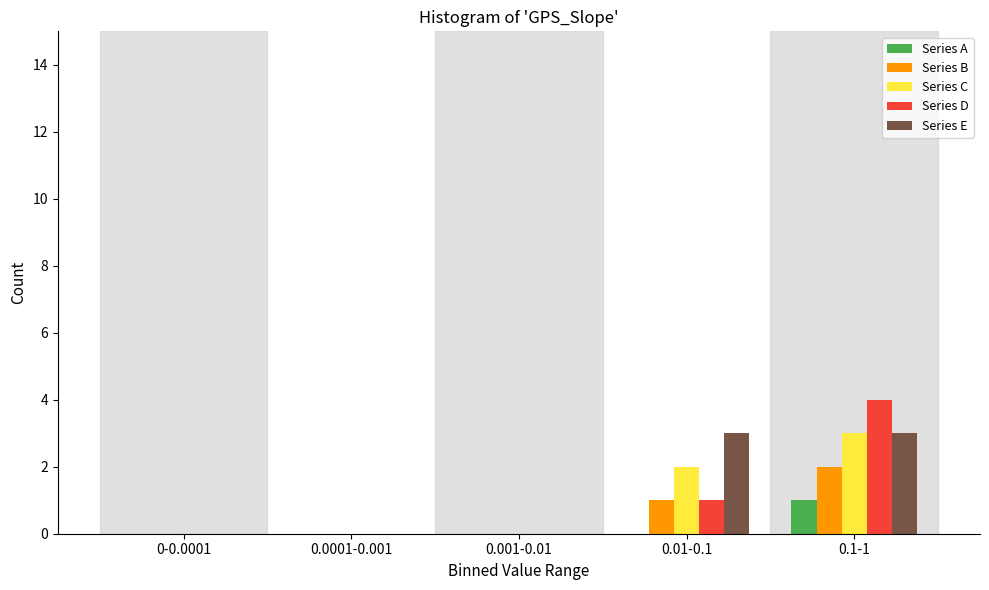

Reading left to right, transcribe all the data shown in this chart.

Series A: 0-0.0001=0	0.0001-0.001=0	0.001-0.01=0	0.01-0.1=0	0.1-1=1
Series B: 0-0.0001=0	0.0001-0.001=0	0.001-0.01=0	0.01-0.1=1	0.1-1=2
Series C: 0-0.0001=0	0.0001-0.001=0	0.001-0.01=0	0.01-0.1=2	0.1-1=3
Series D: 0-0.0001=0	0.0001-0.001=0	0.001-0.01=0	0.01-0.1=1	0.1-1=4
Series E: 0-0.0001=0	0.0001-0.001=0	0.001-0.01=0	0.01-0.1=3	0.1-1=3